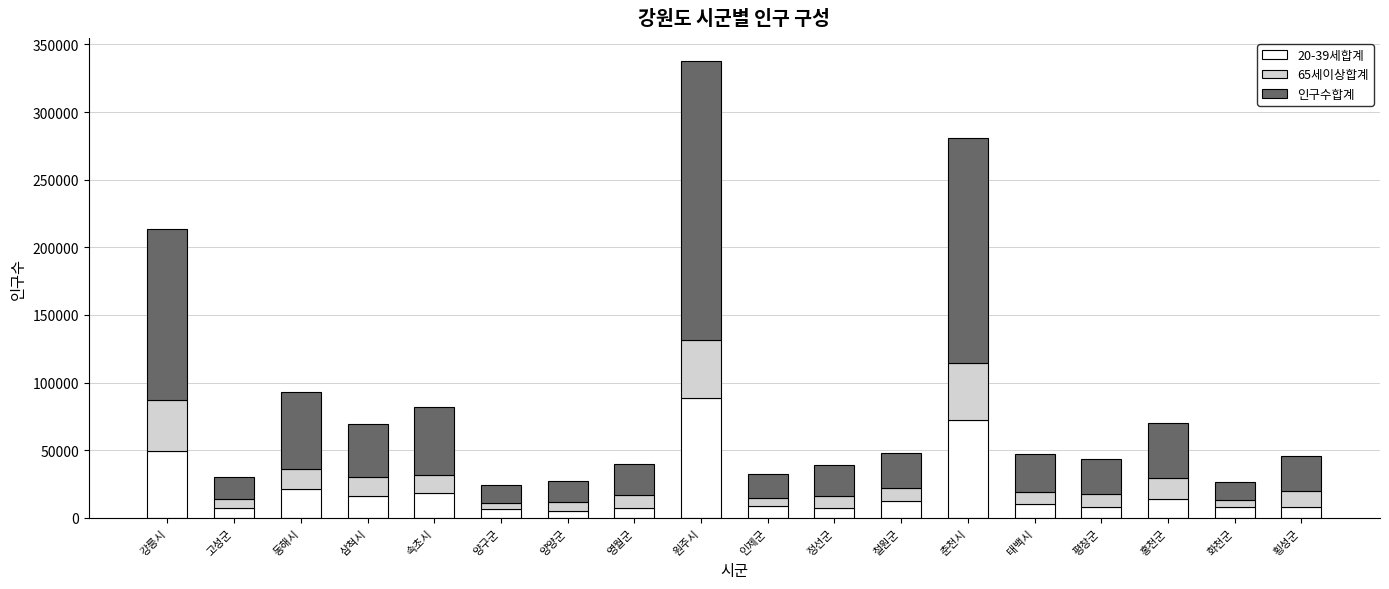

What is the highest value of the 20-39세합계 series?

88919